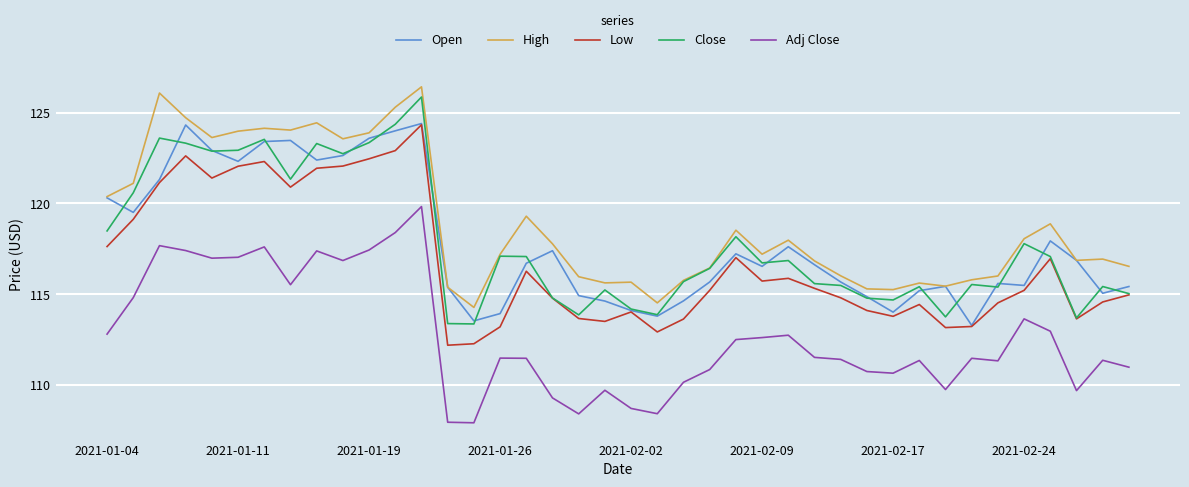

What is the minimum value shown in the chart?

107.9